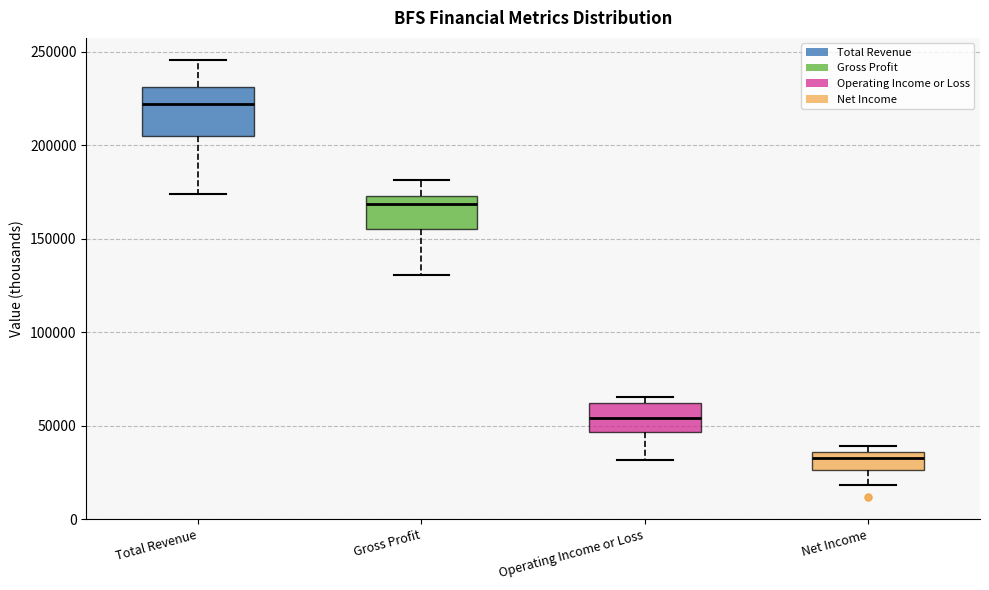

Which box's median line is the highest?

Total Revenue